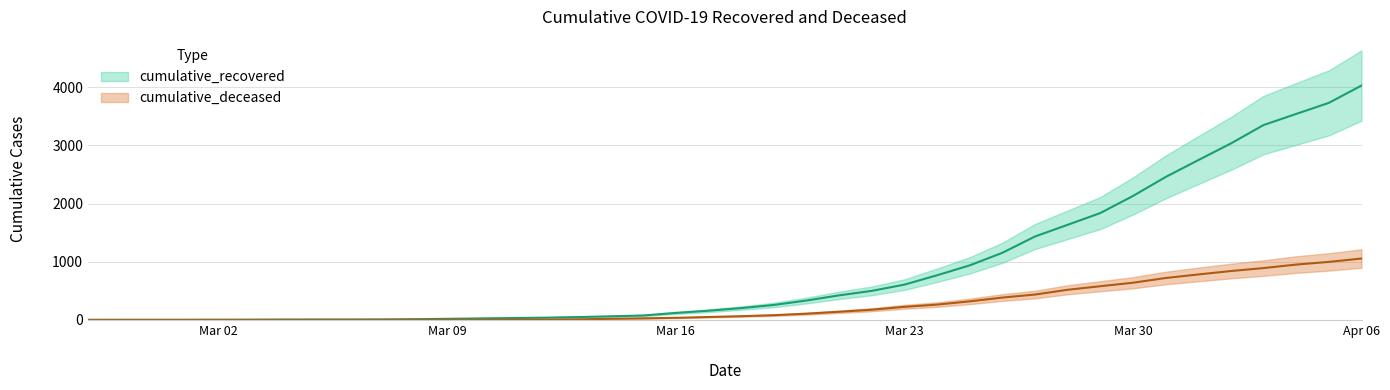

Is it true that cumulative_deceased equals 0 at 2020-02-28?

True